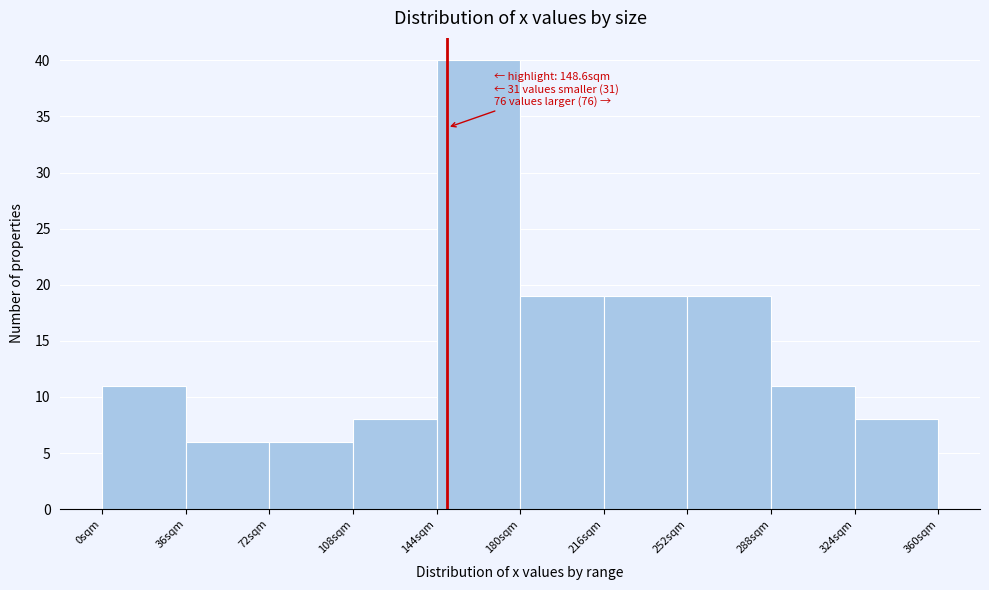

Which range on the x-axis has the tallest bar?

144 to 180